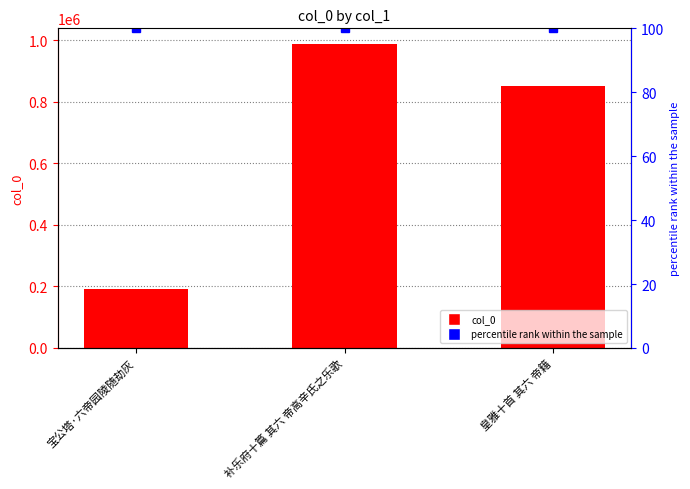

Which series has the largest range (max minus min)?

col_0